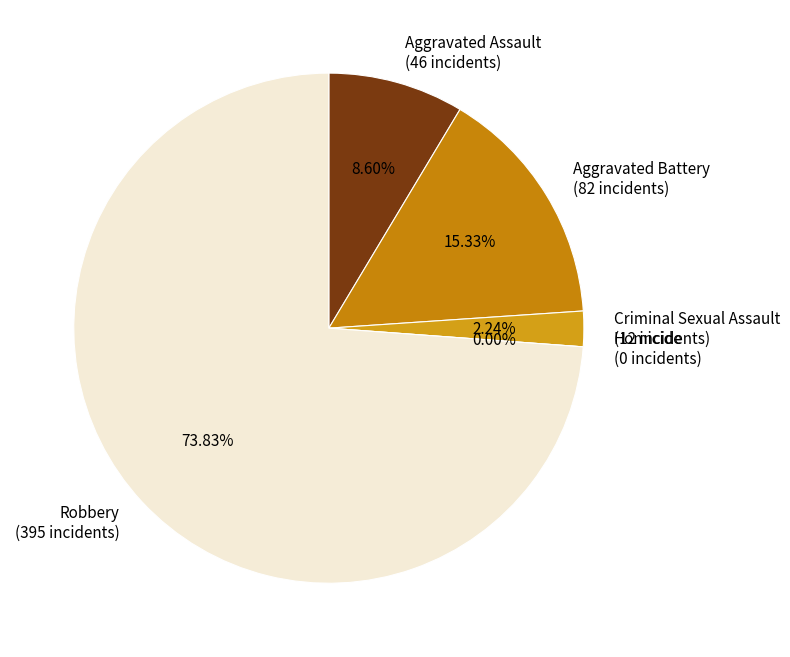

What is the smallest slice in the pie chart?

Homicide